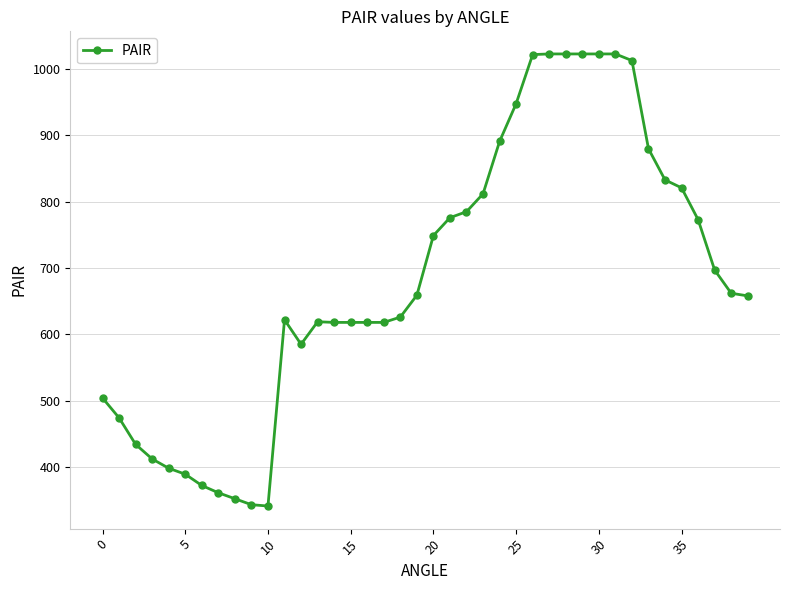

What is the average value?

685